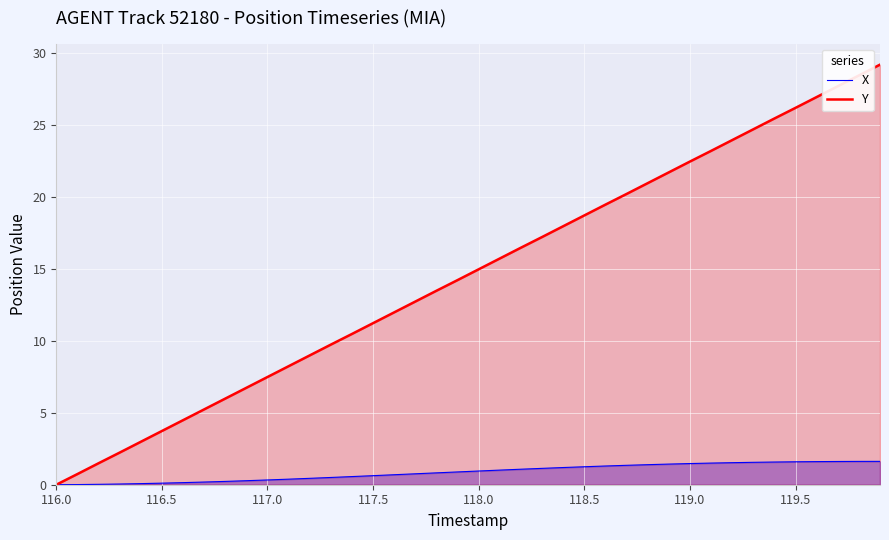

Reading left to right, extract all data points from this chart.

X: 0.0	0.0	0.0	0.0	0.1	0.1	0.1	0.2	0.2	0.3	0.3	0.4	0.4	0.5	0.6	0.6	0.7	0.8	0.8	0.9	1.0	1.0	1.1	1.1	1.2	1.2	1.3	1.3	1.4	1.4	1.5	1.5	1.5	1.6	1.6	1.6	1.6	1.6	1.6	1.6
Y: 0.0	0.7	1.5	2.2	3.0	3.7	4.5	5.2	6.0	6.7	7.5	8.2	9.0	9.7	10.5	11.2	12.0	12.7	13.5	14.2	15.0	15.7	16.5	17.2	18.0	18.7	19.5	20.2	20.9	21.7	22.4	23.2	23.9	24.7	25.4	26.2	26.9	27.7	28.4	29.2